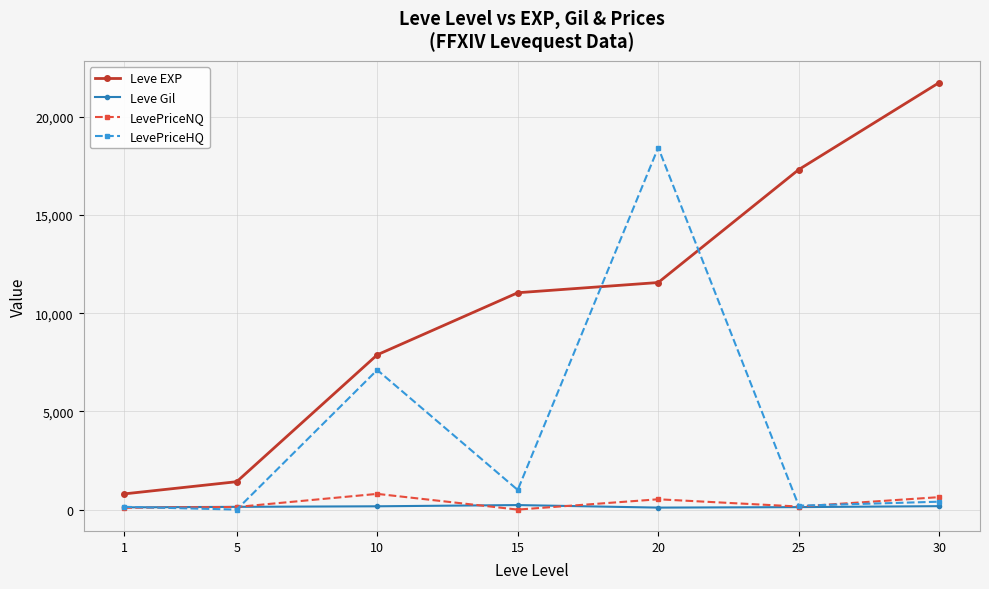

What is the difference between the second highest and minimum values in the LevePriceHQ series?

7107.9